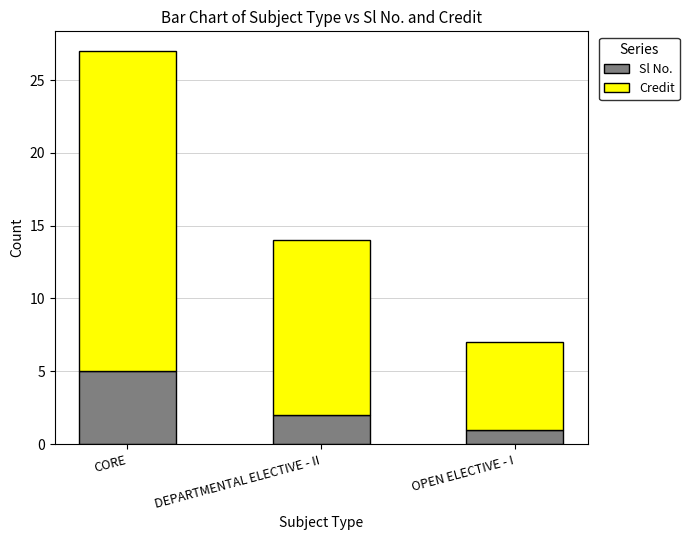

Reading left to right, transcribe the values for Sl No..

5	2	1